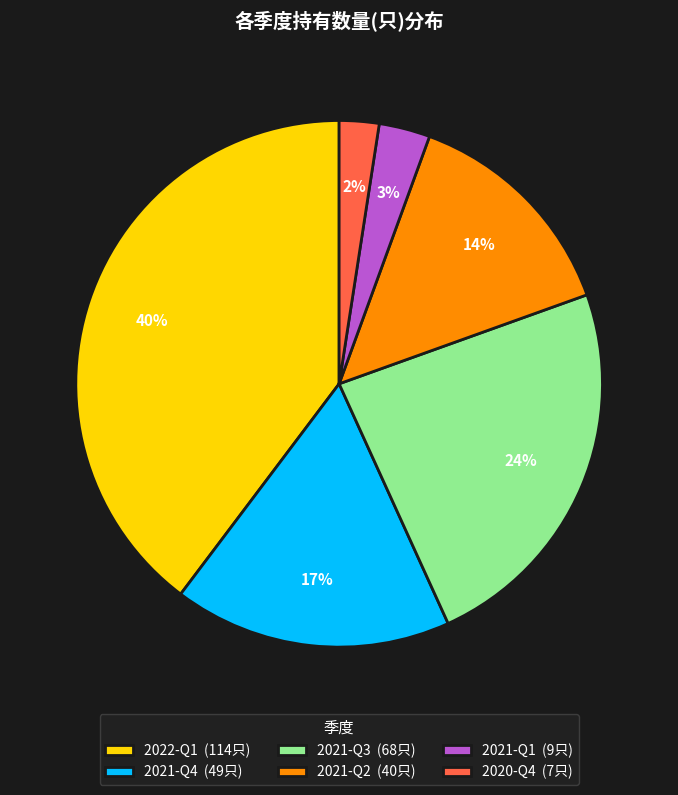

How many slices are in this pie chart?

6